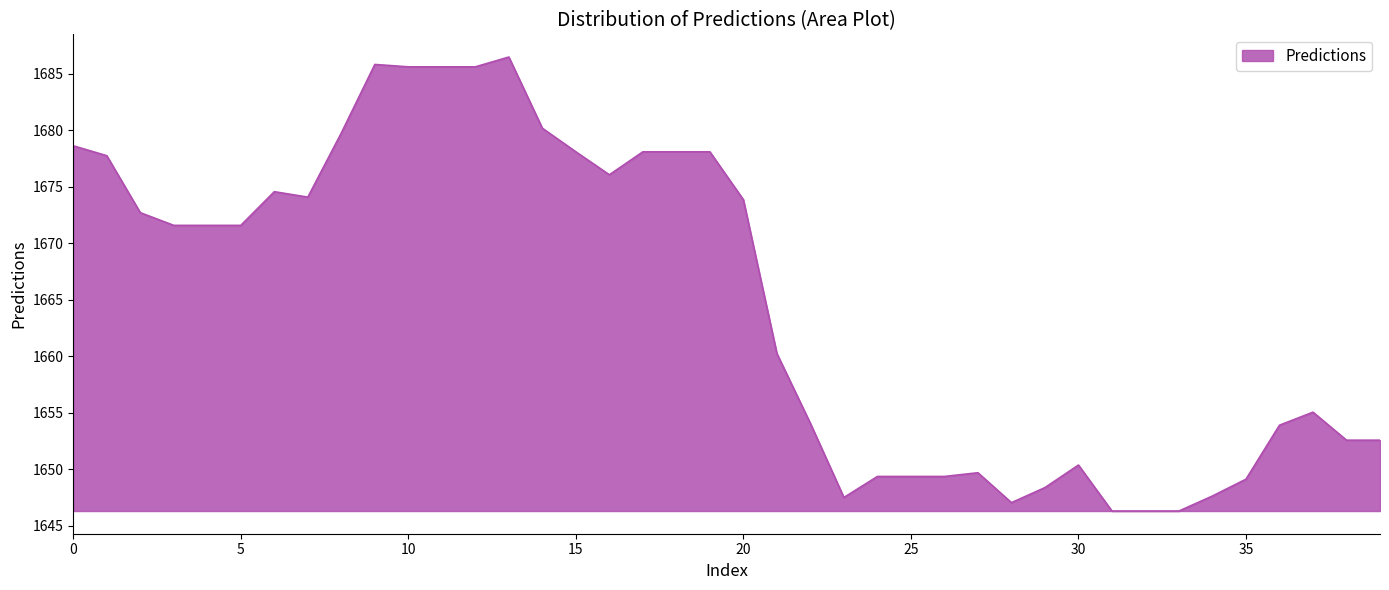

What is the difference between the maximum and minimum values?

40.2